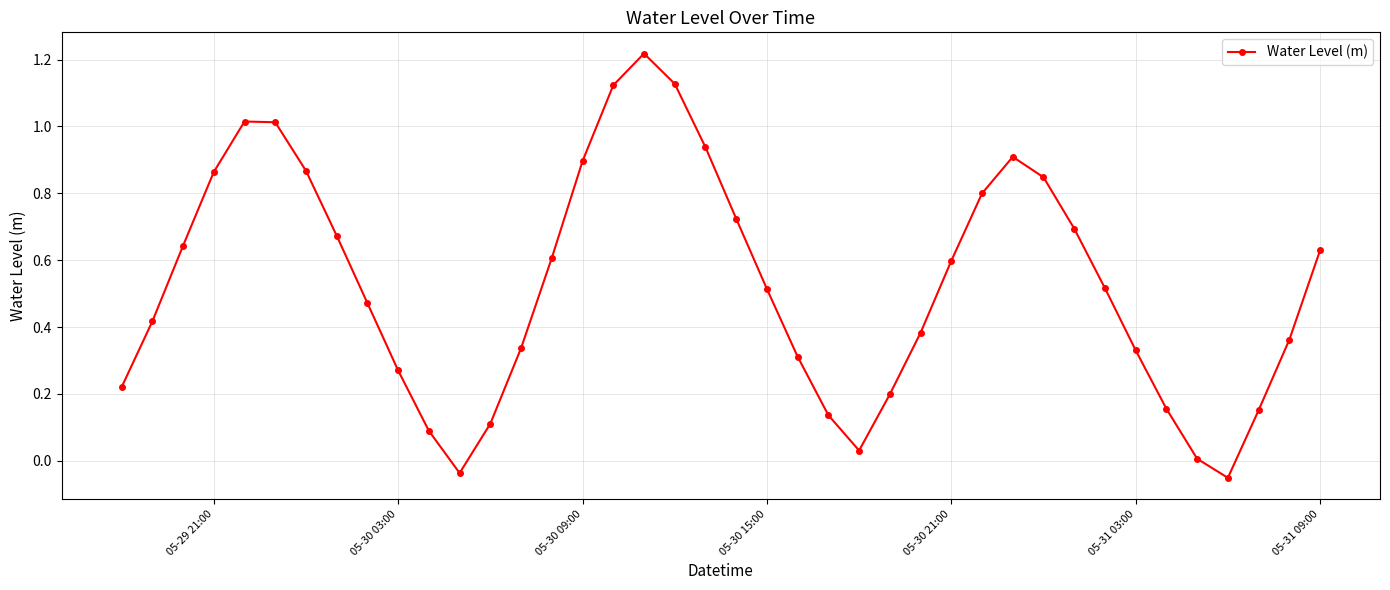

How many points are lower than both their immediate neighbors (excluding endpoints)?

3